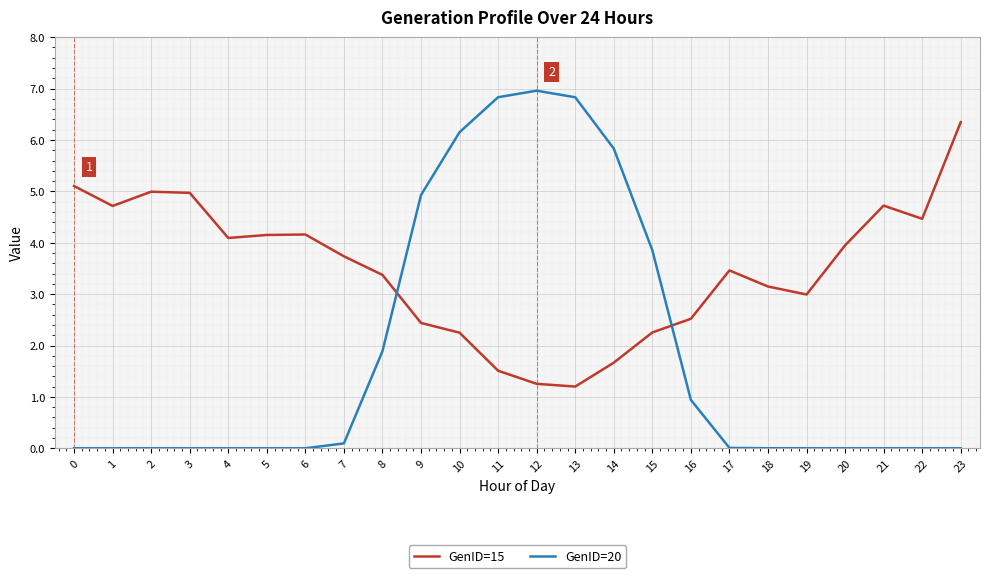

In GenID=15, how many points are lower than both neighbors (excluding endpoints)?

5